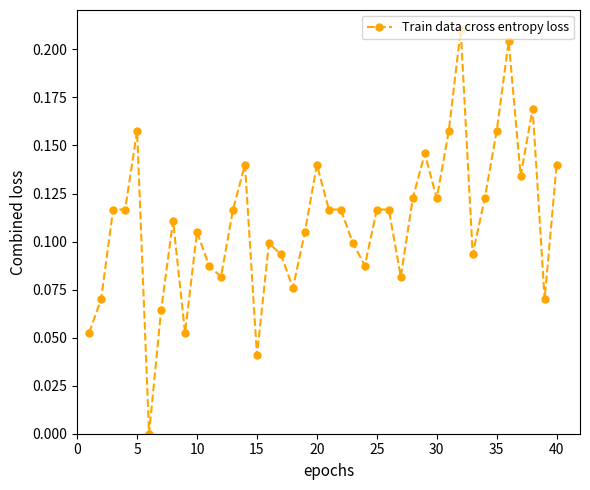

Count the number of data series in this chart.

1